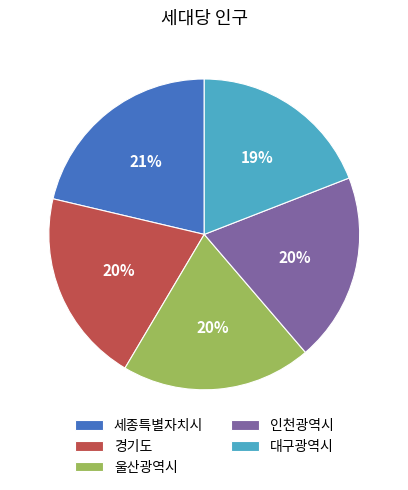

Is there any slice that represents more than half of the pie?

No